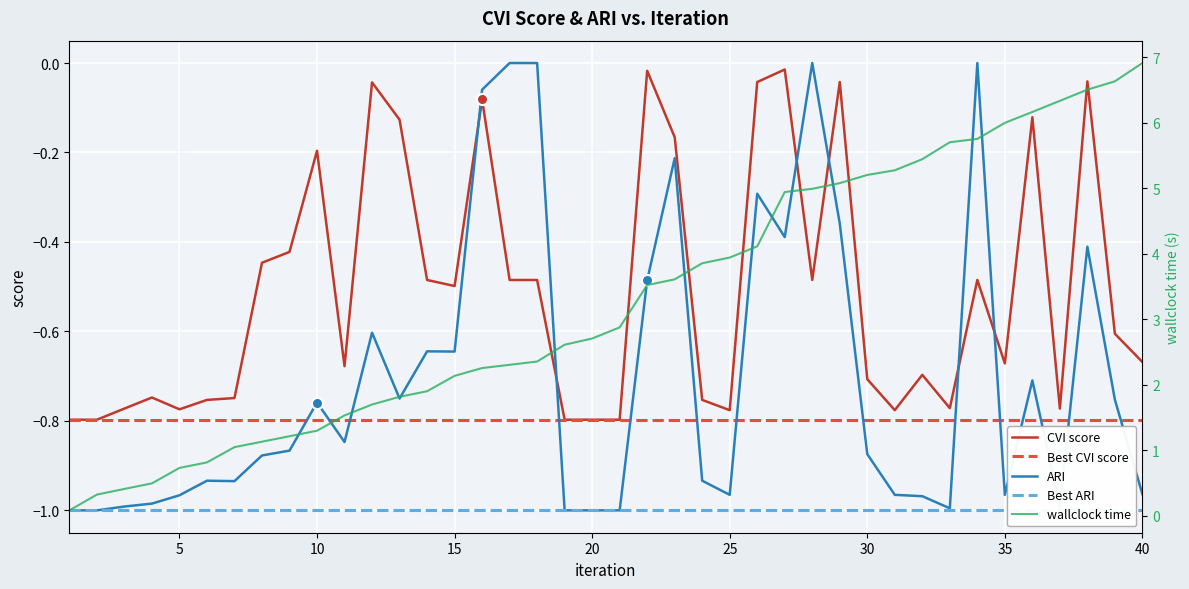

What is the maximum value for wallclock time?

6.9